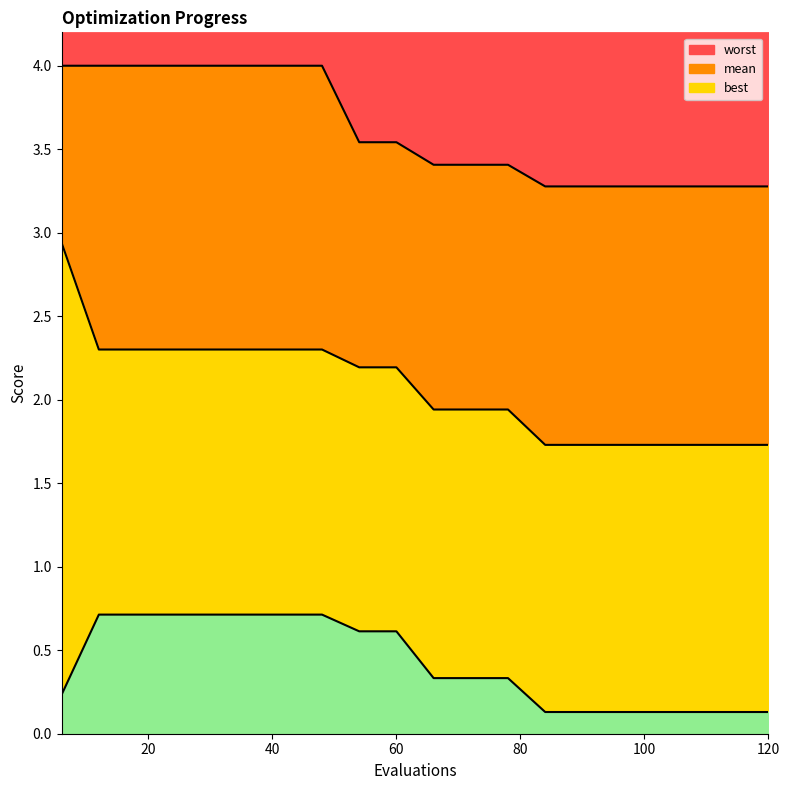

Reading left to right, list all the values displayed in this chart.

mean: 6=2.9	12=2.3	18=2.3	24=2.3	30=2.3	36=2.3	42=2.3	48=2.3	54=2.2	60=2.2	66=1.9	72=1.9	78=1.9	84=1.7	90=1.7	96=1.7	102=1.7	108=1.7	114=1.7	120=1.7
best: 6=0.2	12=0.7	18=0.7	24=0.7	30=0.7	36=0.7	42=0.7	48=0.7	54=0.6	60=0.6	66=0.3	72=0.3	78=0.3	84=0.1	90=0.1	96=0.1	102=0.1	108=0.1	114=0.1	120=0.1
worst: 6=4.0	12=4.0	18=4.0	24=4.0	30=4.0	36=4.0	42=4.0	48=4.0	54=3.5	60=3.5	66=3.4	72=3.4	78=3.4	84=3.3	90=3.3	96=3.3	102=3.3	108=3.3	114=3.3	120=3.3